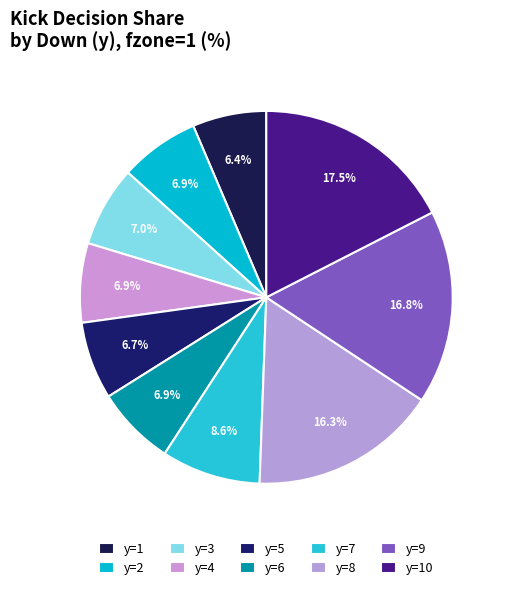

Which has a higher value, y=5 or y=9?

y=9